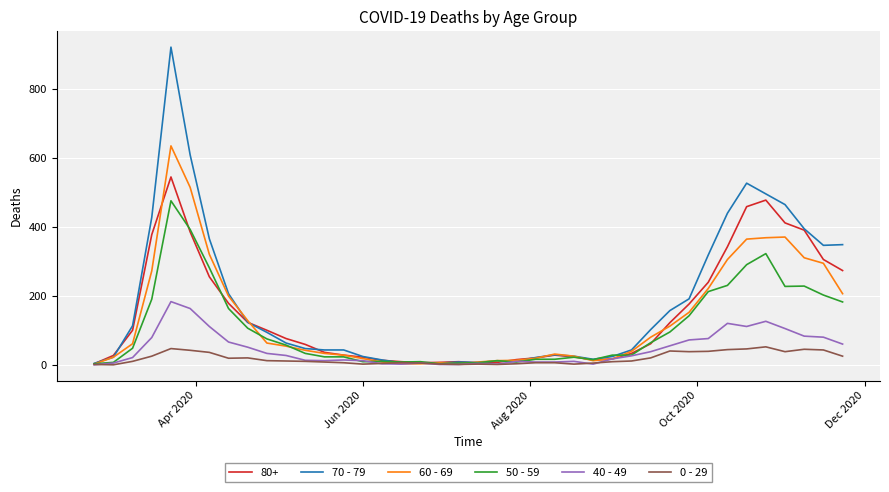

List the series in order of their peak value, highest first.

70 - 79, 60 - 69, 80+, 50 - 59, 40 - 49, 0 - 29